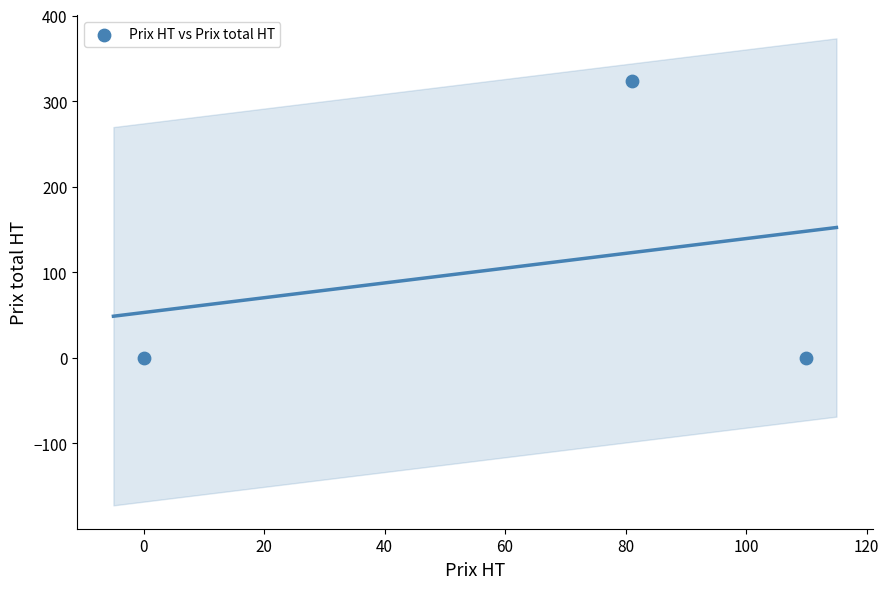

What is the range of X values (max minus min)?

110